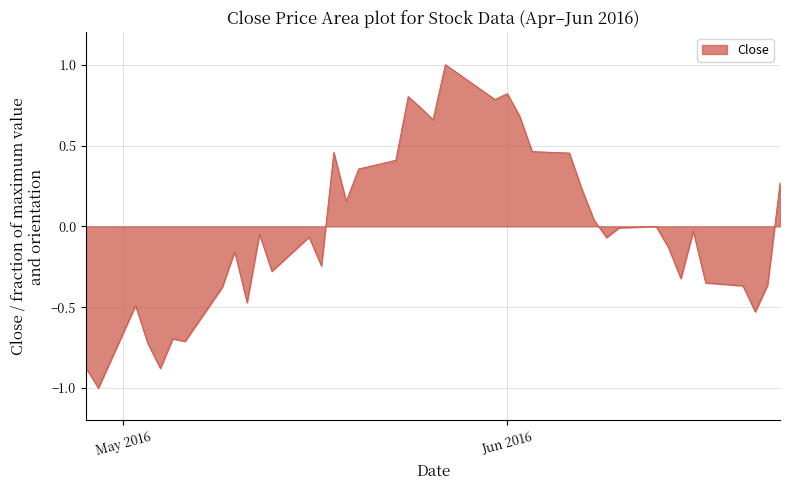

How many distinct data groups are displayed?

1